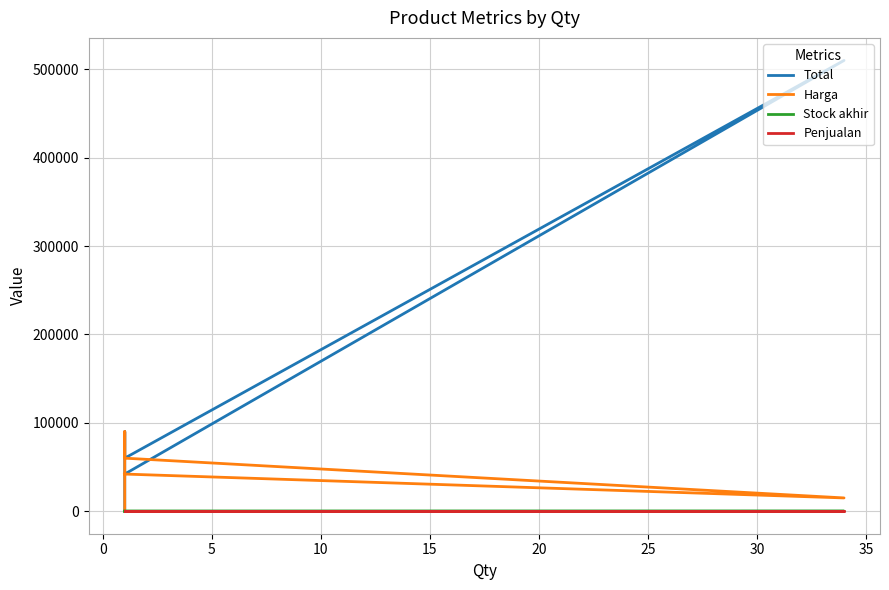

True or false: Harga and Stock akhir intersect in this chart.

False